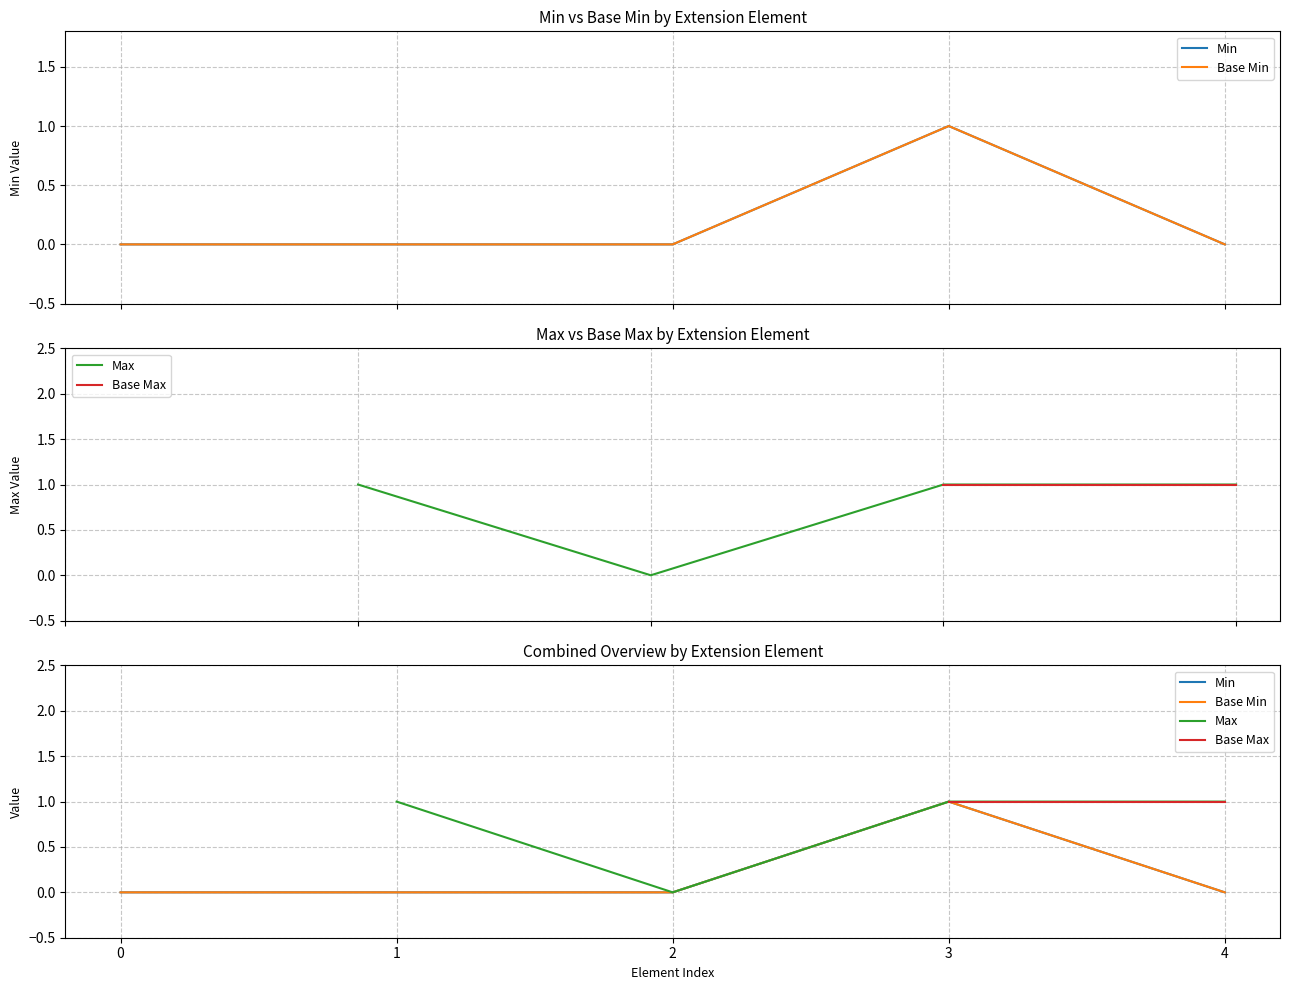

Is the value of Min at 0 greater than the value of Base Min at 2?

No